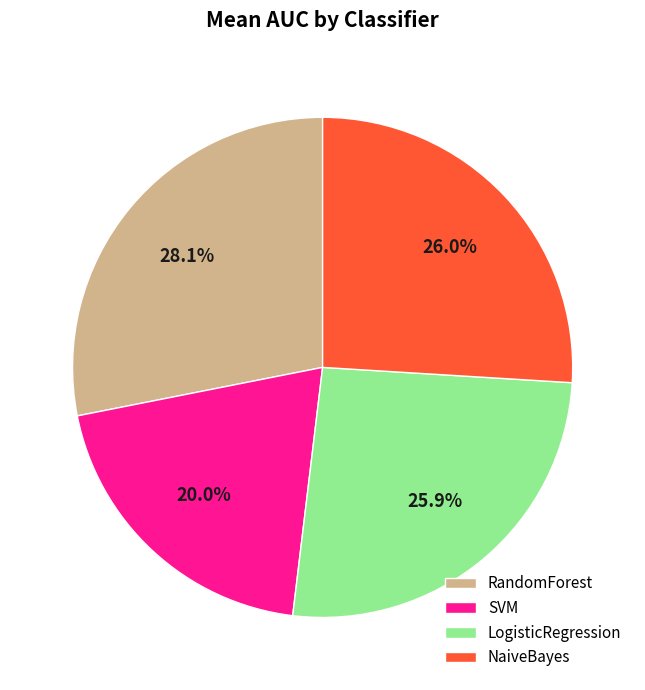

How many slices are in this pie chart?

4